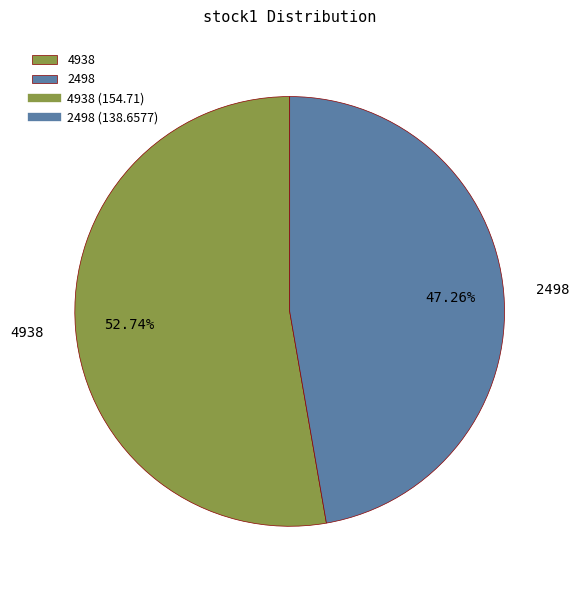

To the nearest percent, what portion does 4938 represent?

53%